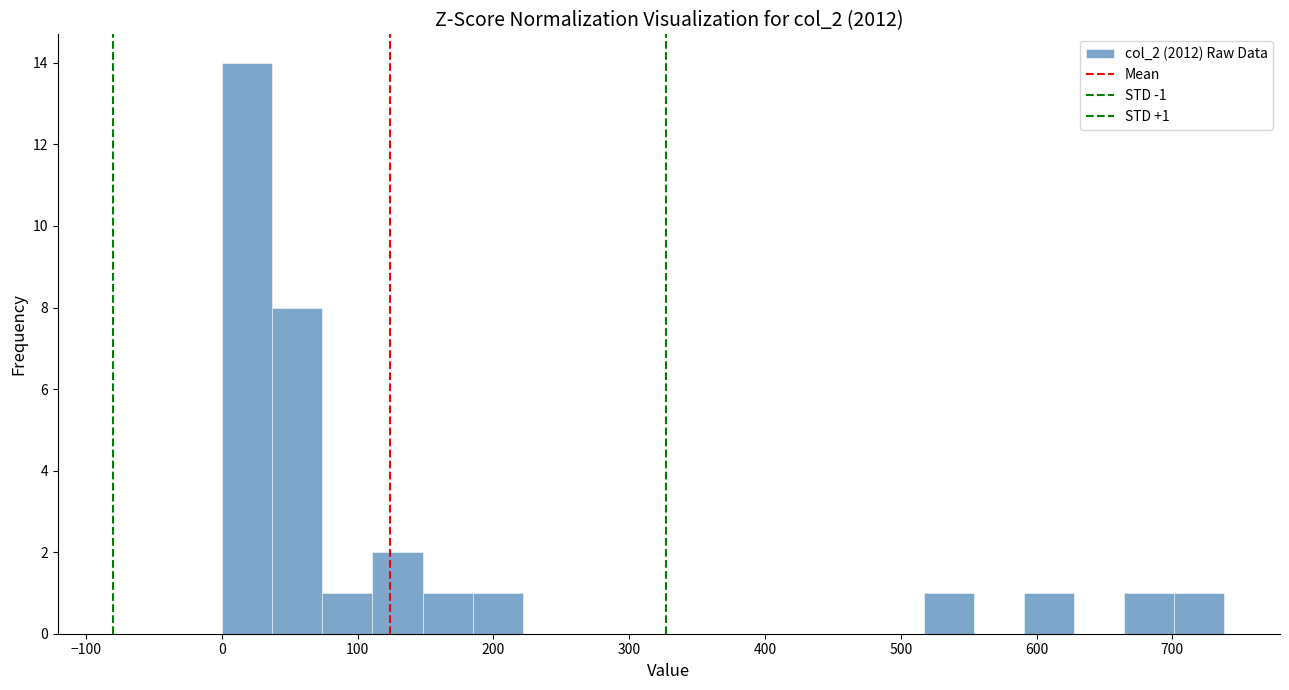

Around what value on the x-axis is the tallest bar? Give the approximate position of its centre, as read against the axis.

20